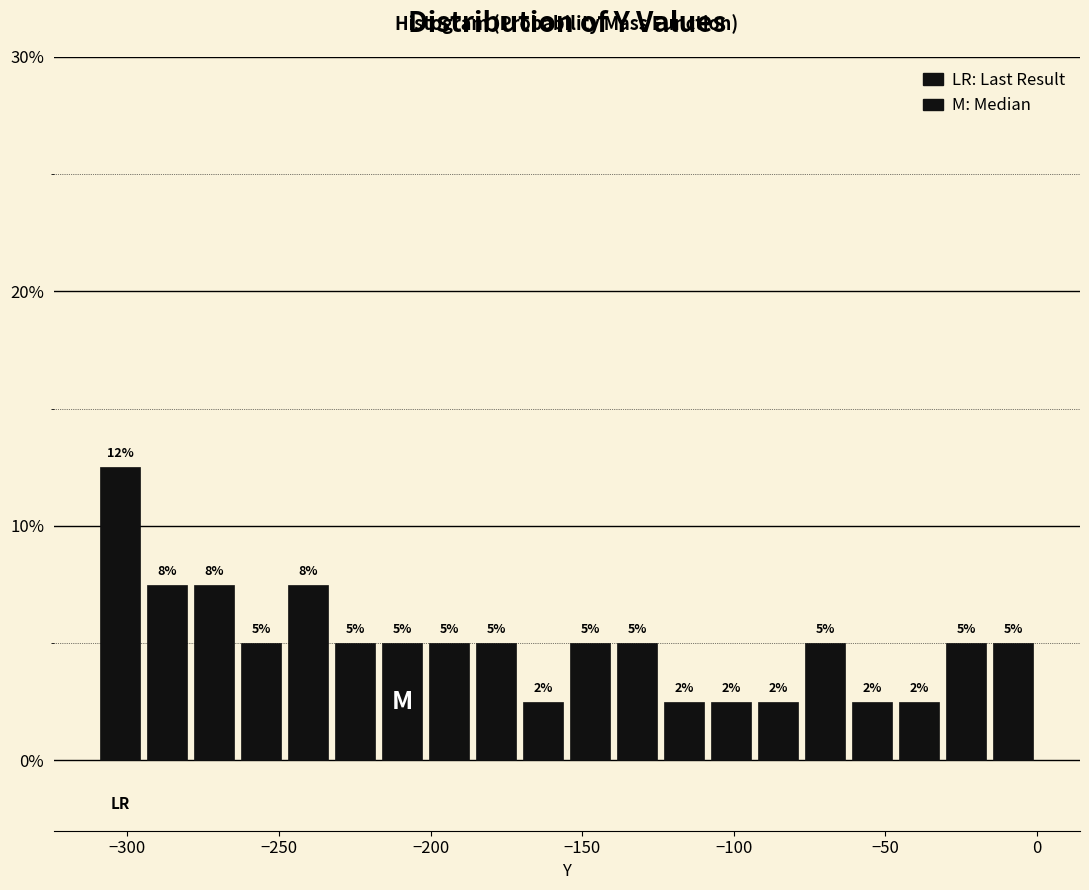

Around what value on the x-axis is the tallest bar? Give the approximate position of its centre, as read against the axis.

-300